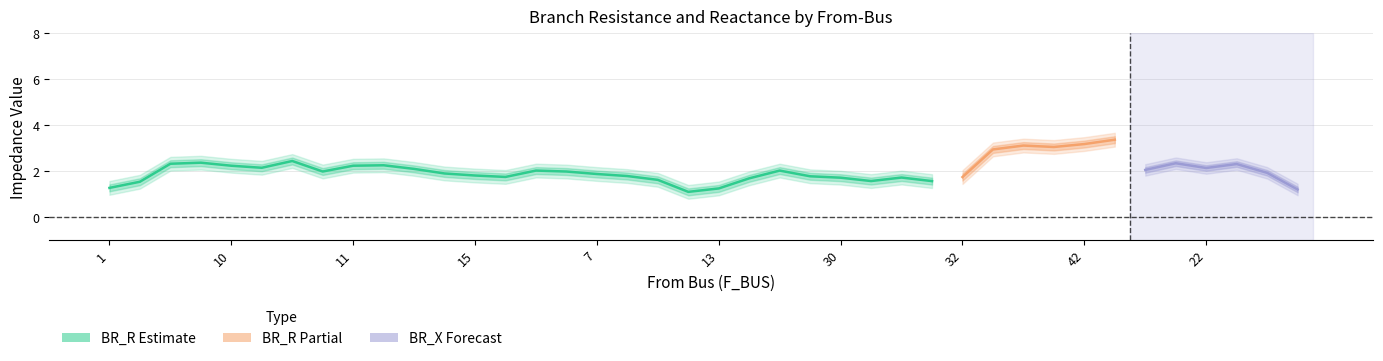

Between 20 and 13, which is larger?

20